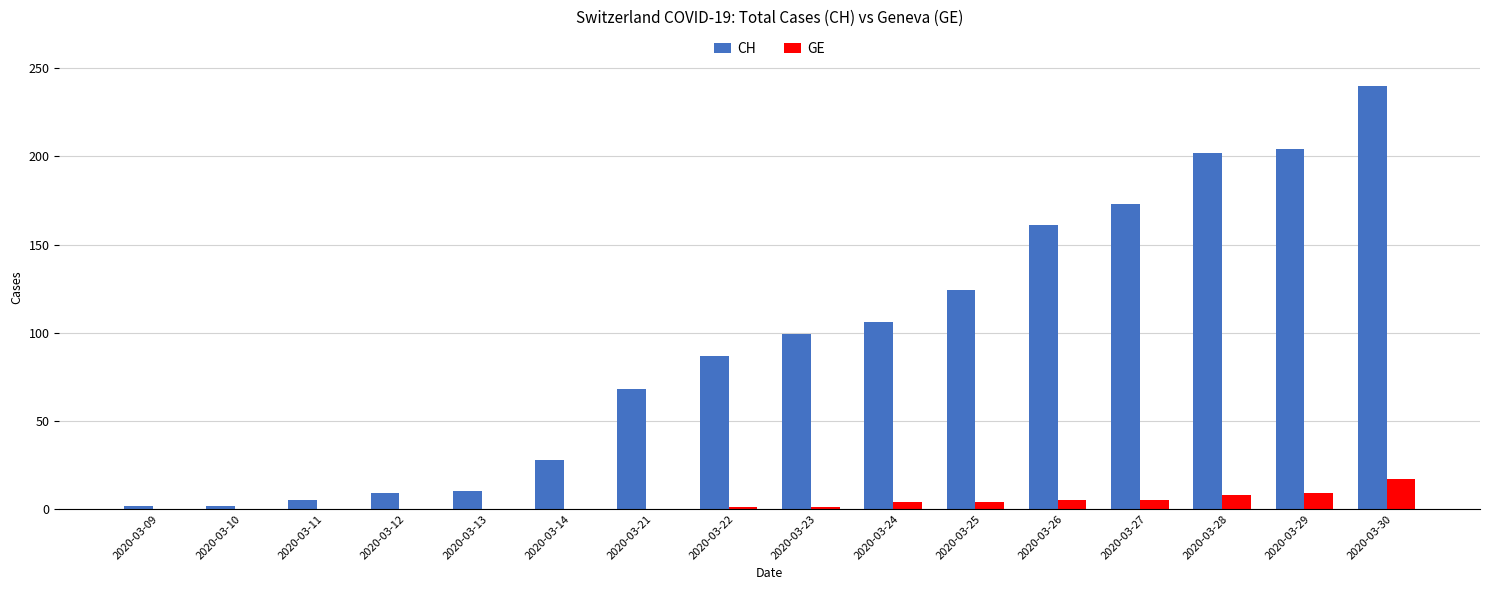

What is the sum of the CH values at 2020-03-14 and 2020-03-12?

37